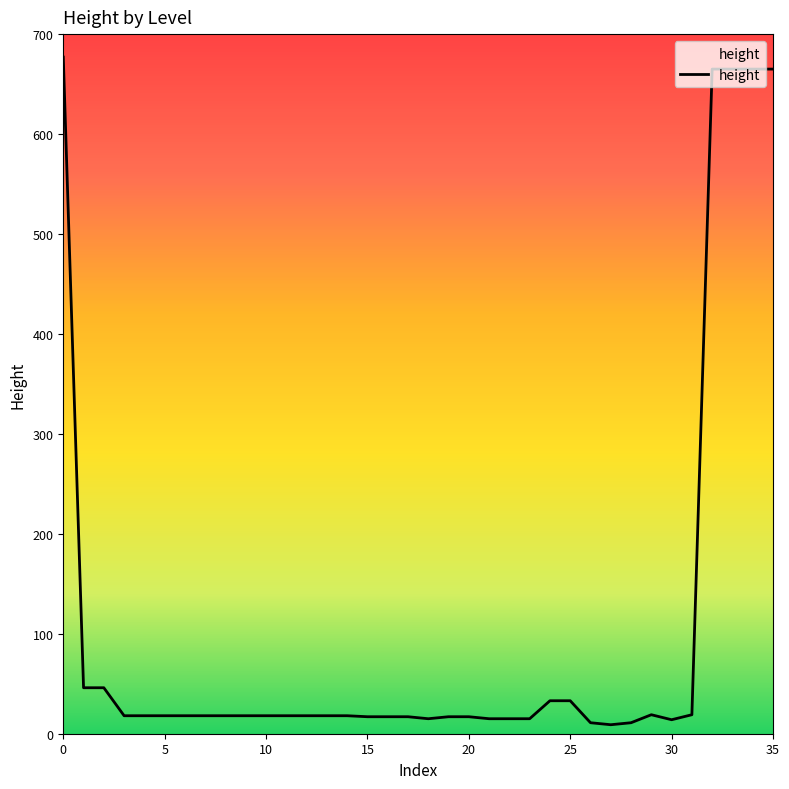

What is the greatest value displayed?

677